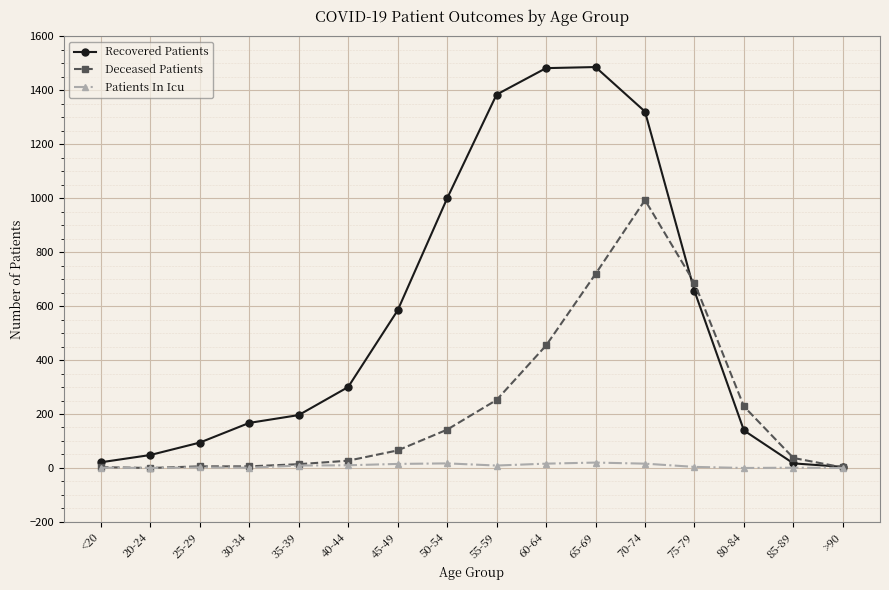

Read the Patients In Icu value at 35-39.

9